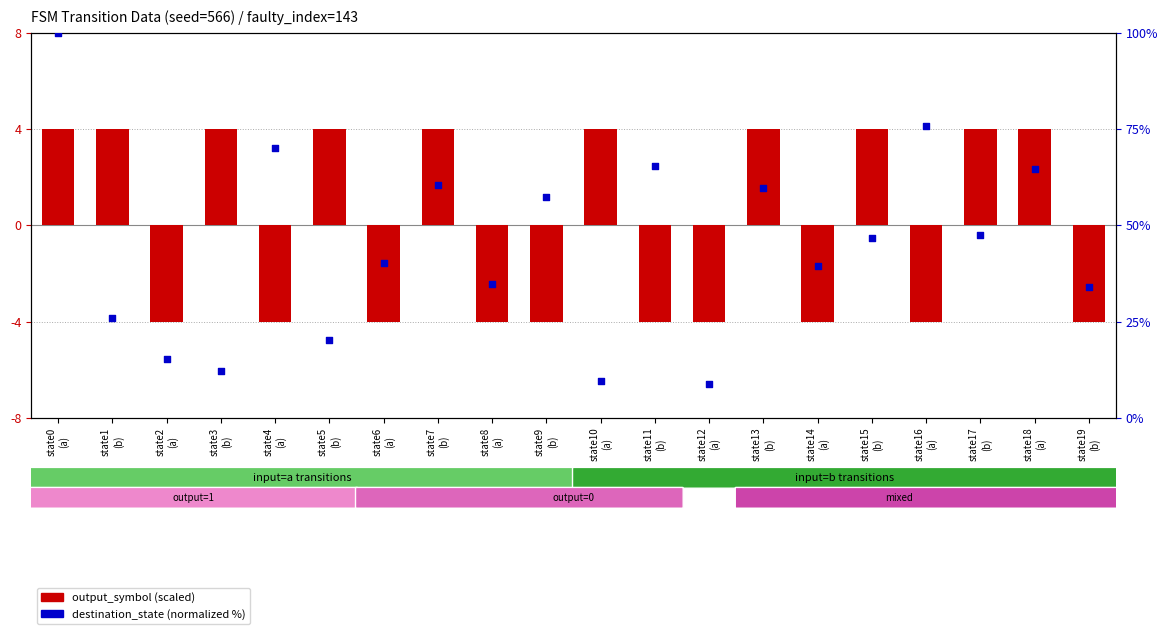

At which category is the sum across all series the highest?

state0
(a)